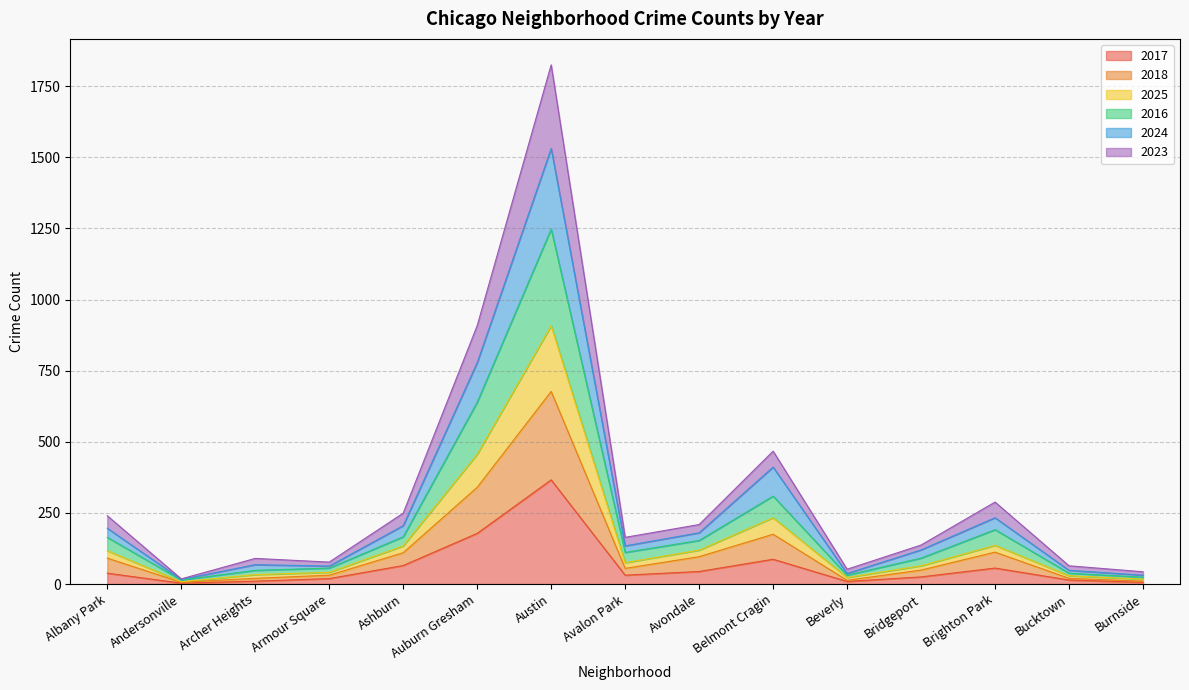

At which label is 2017 closest to 184?

Auburn Gresham